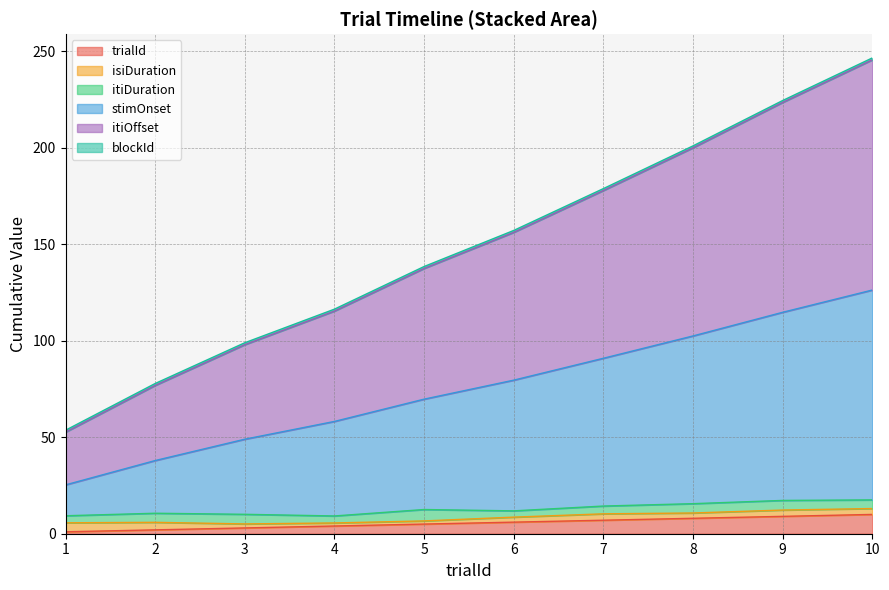

True or false: itiOffset and stimOnset cross at least once.

False